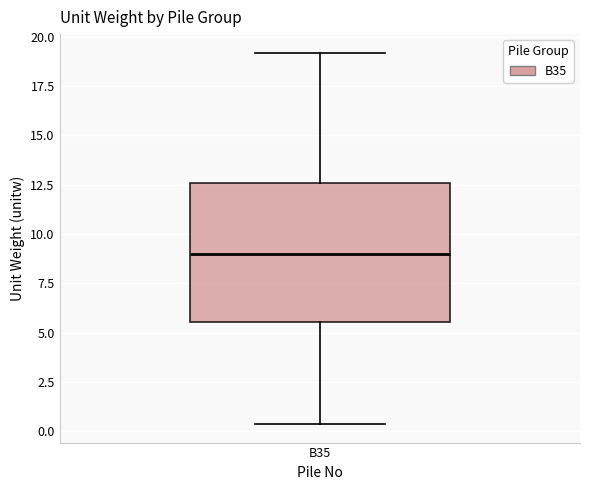

Transcribe this box plot: give where the median line is, the range the box spans, and where the two whiskers end, as read against the y-axis. The values are not printed on the chart, so give them approximately, as read against the axis.

median 9.0, box 5.5 to 12.5, whiskers 0.5 to 19.0